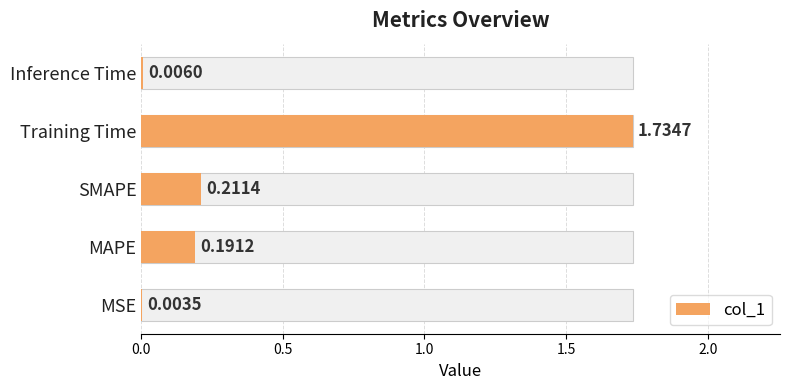

What is the greatest value displayed?

1.7